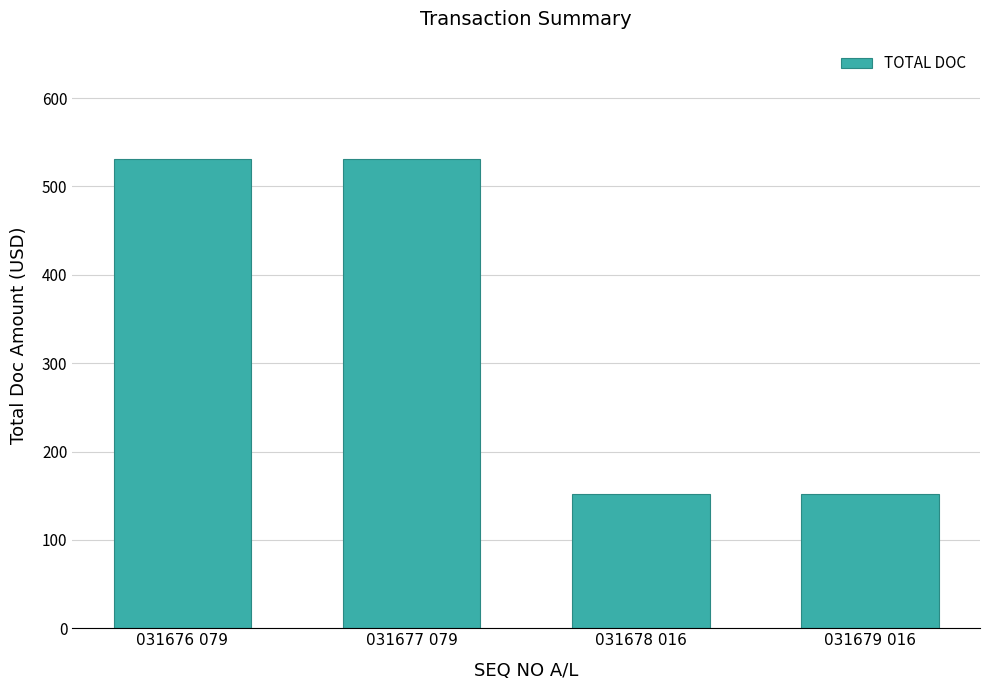

What is the ratio of the value at 031676 079 to the value at 031679 016?

3.5